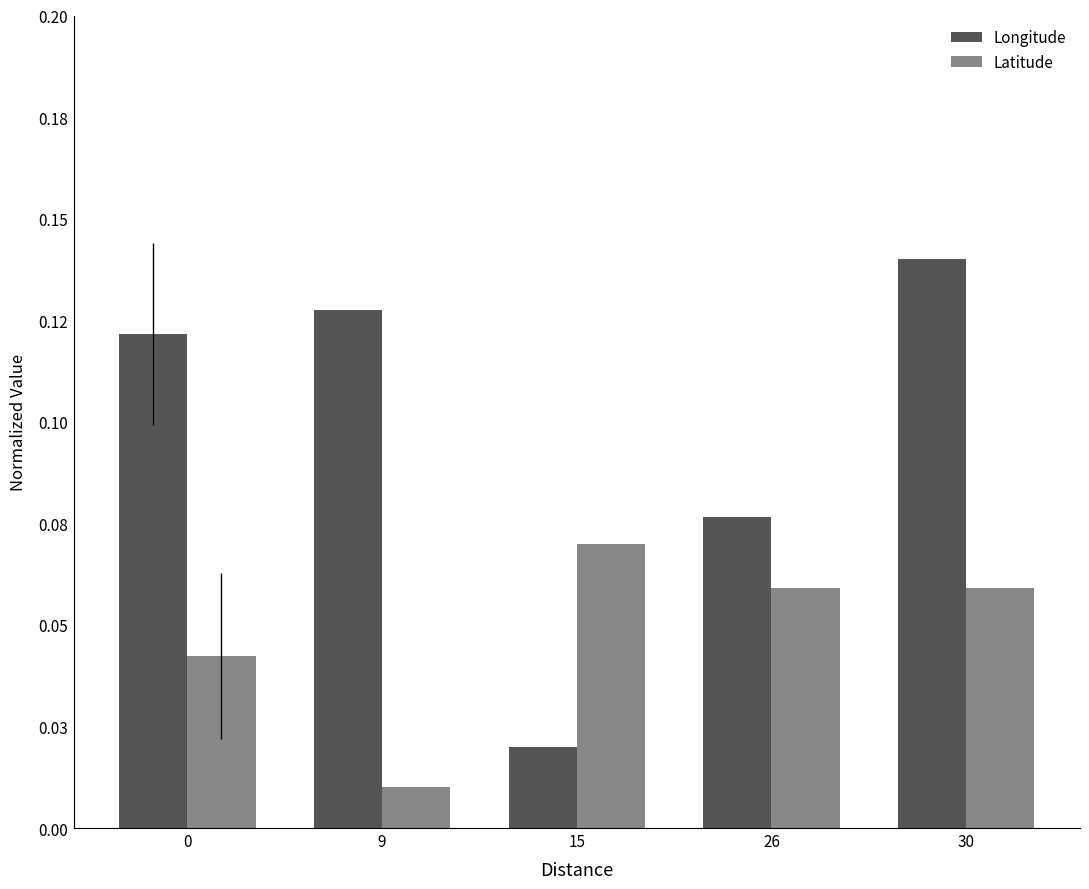

Which series has the widest spread of values?

Longitude